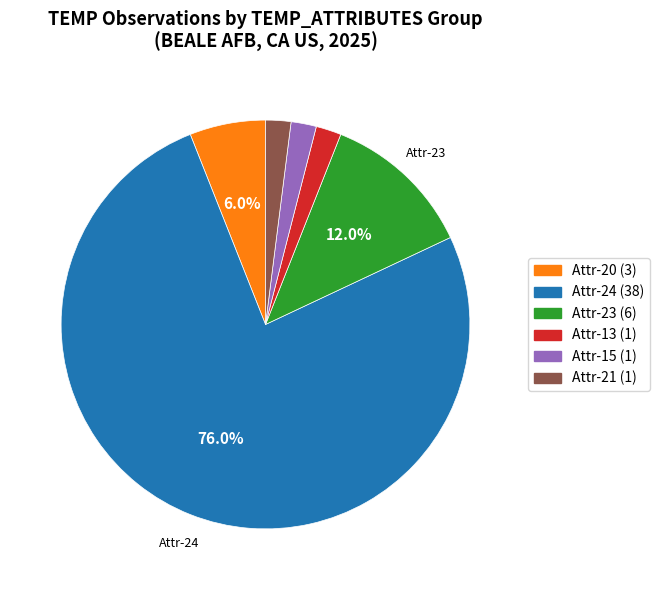

Does any single category account for the majority?

Yes